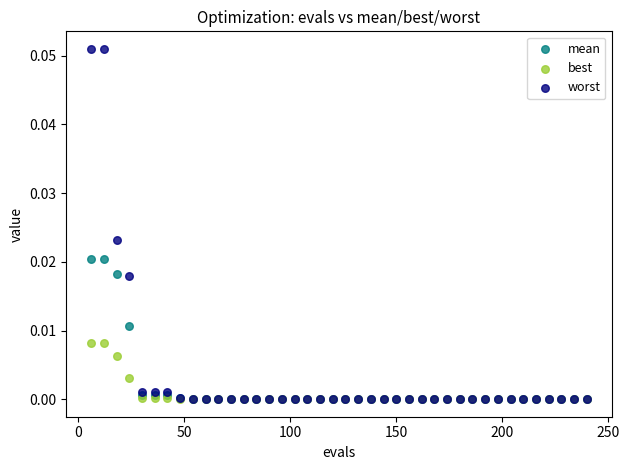

Which series reaches the maximum Y coordinate?

worst